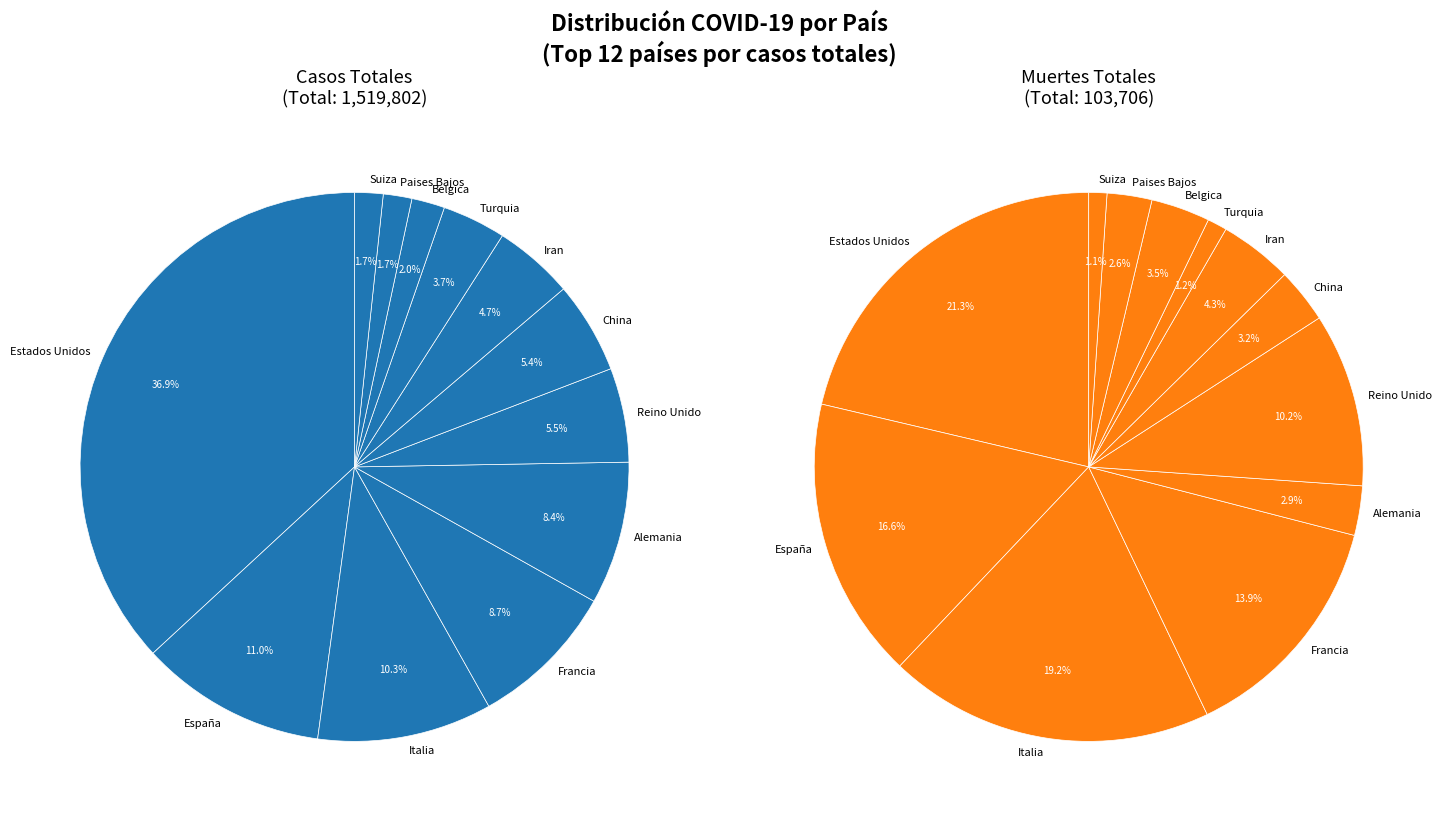

The Francia slice represents 22% of the pie. True or false?

False